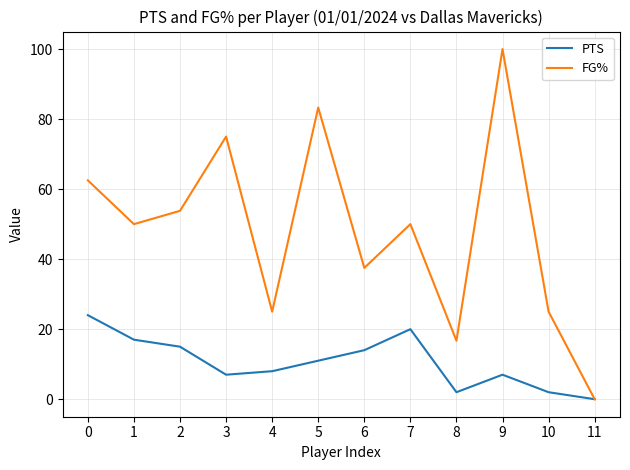

The FG% series shows 83.3 at 5. True or false?

True